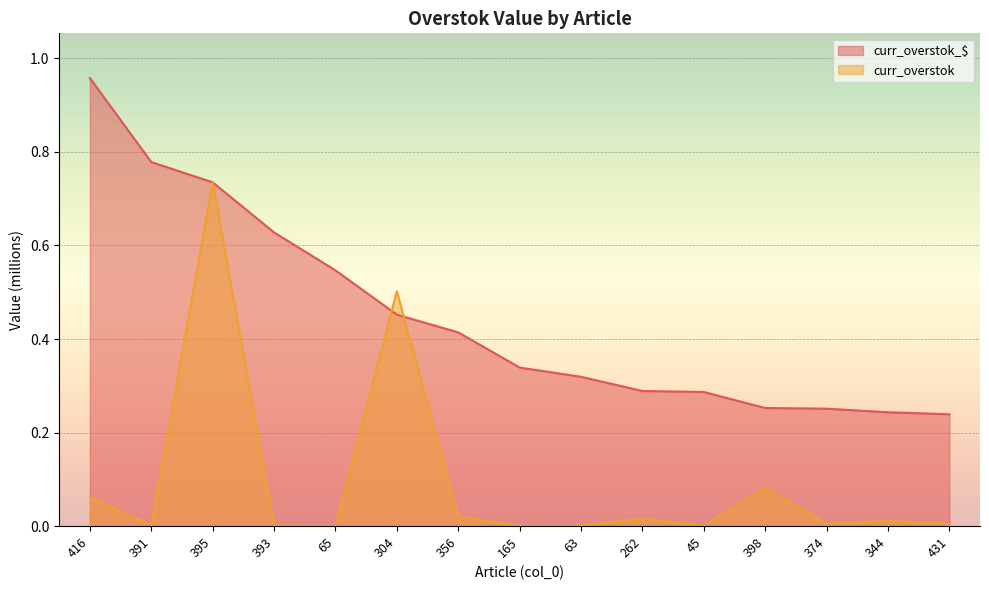

Where is the first local minimum for curr_overstok?

391